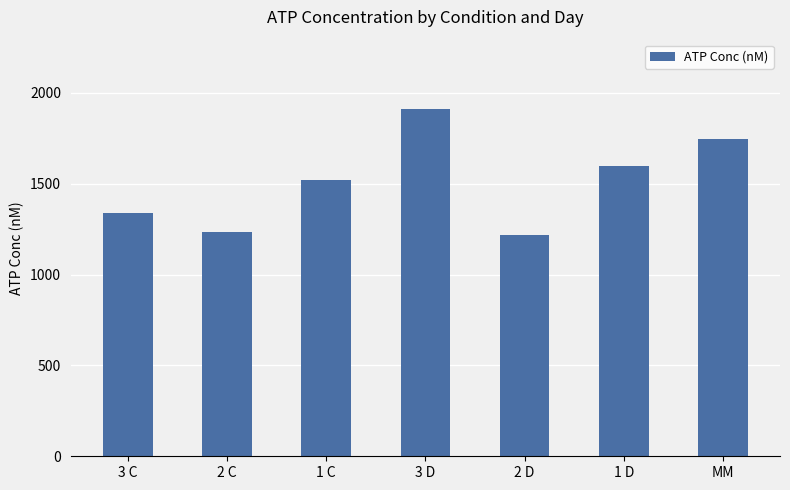

How many values are below 1519?

3